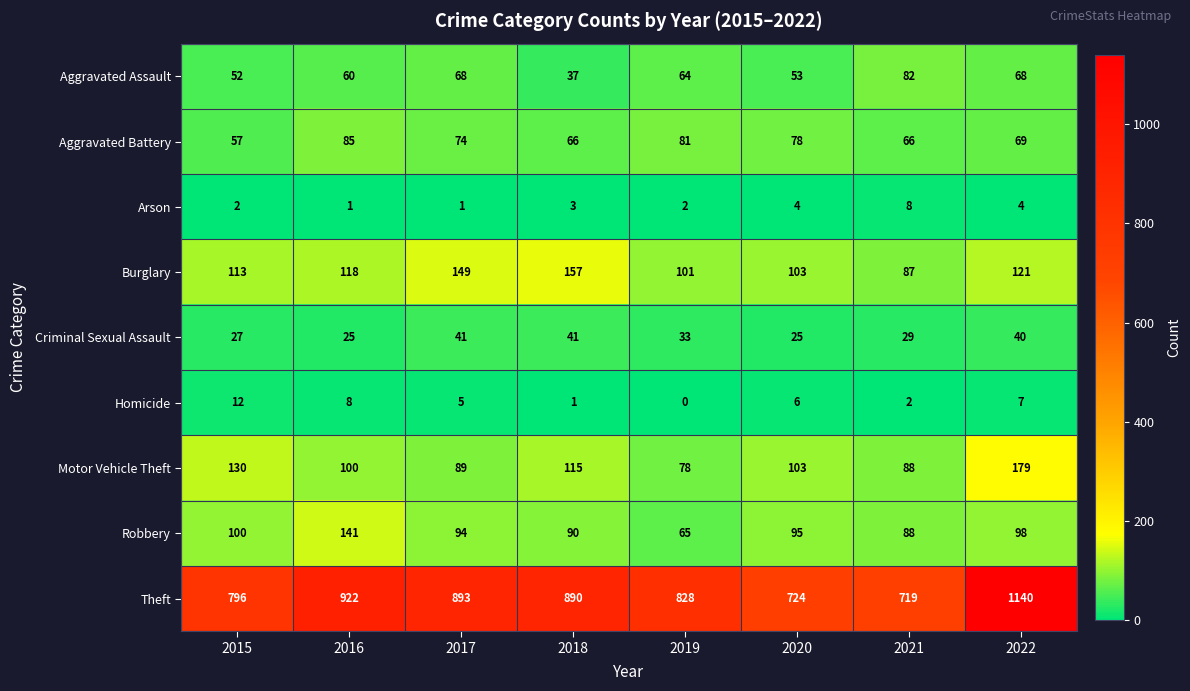

True or false: Burglary has a value of 121 at 2022.

True